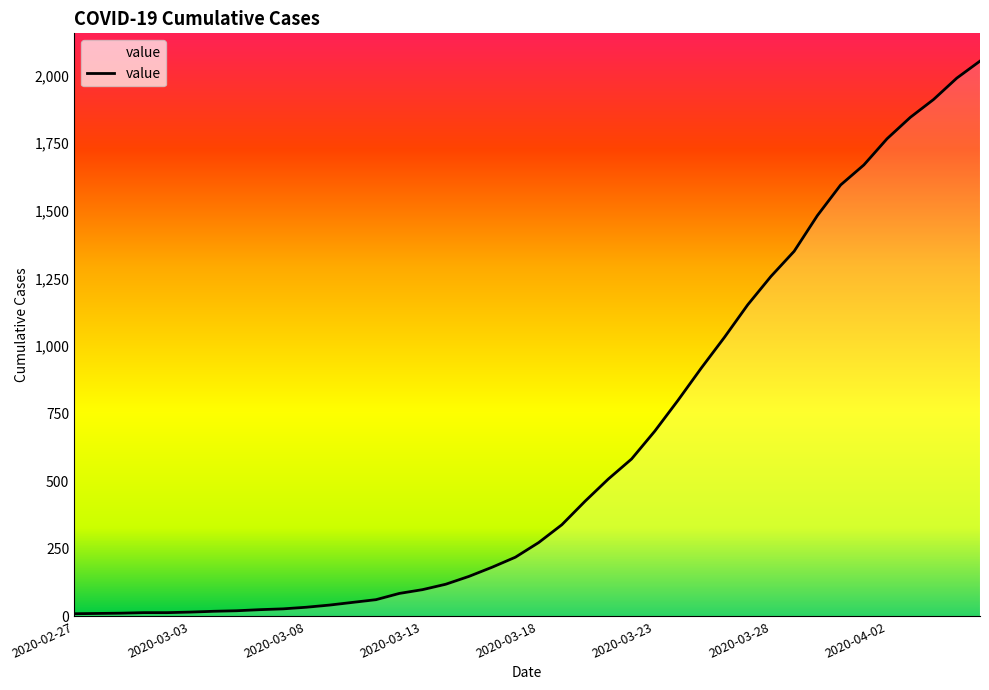

What is the greatest value displayed?

2053